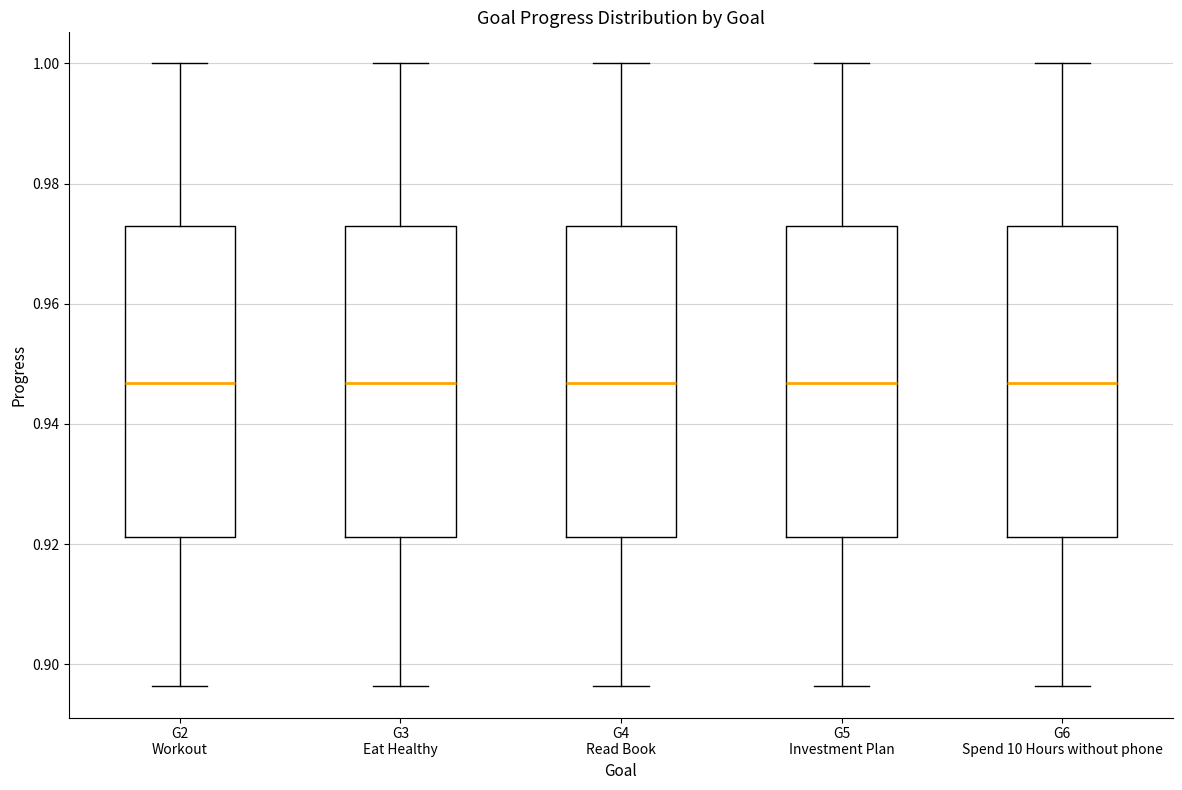

Reading left to right, read every box against the y-axis: the position of its median line, the range the box covers, and the ends of its whiskers. The values are not printed on the chart, so give them approximately, as read against the axis.

G2 Workout: median 0.946, box 0.922 to 0.974, whiskers 0.896 to 1.000
G3 Eat Healthy: median 0.946, box 0.922 to 0.974, whiskers 0.896 to 1.000
G4 Read Book: median 0.946, box 0.922 to 0.974, whiskers 0.896 to 1.000
G5 Investment Plan: median 0.946, box 0.922 to 0.974, whiskers 0.896 to 1.000
G6 Spend 10 Hours without phone: median 0.946, box 0.922 to 0.974, whiskers 0.896 to 1.000